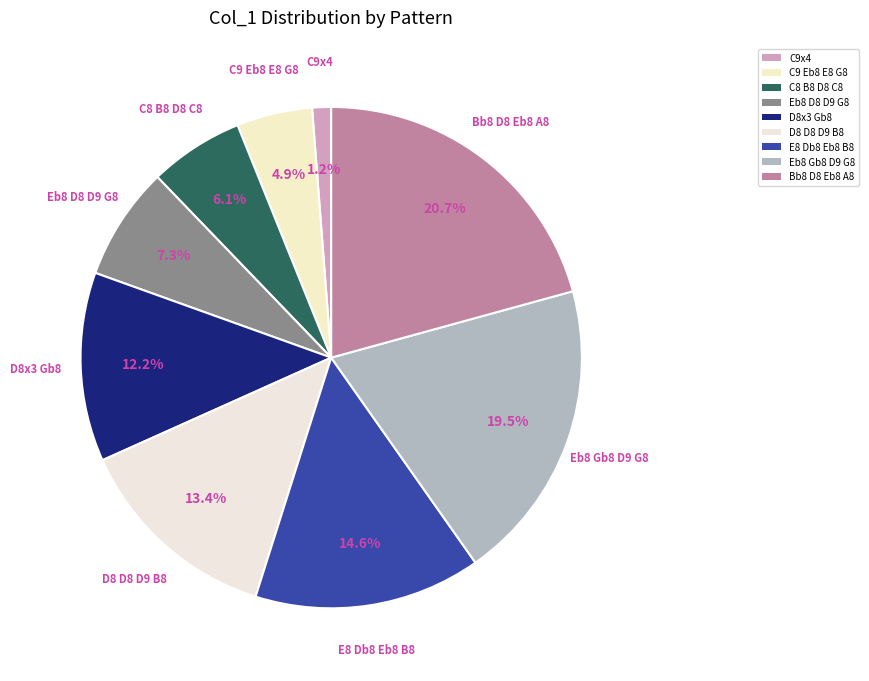

How many segments does this pie chart have?

9